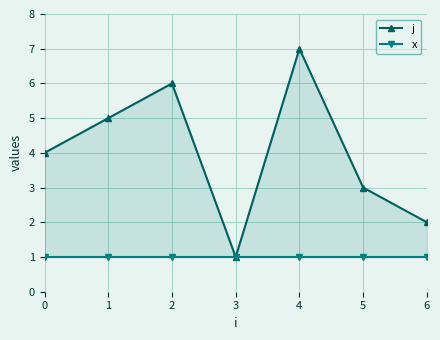

Reading left to right, extract all data points from this chart.

j: 0=4	1=5	2=6	3=1	4=7	5=3	6=2
x: 0=1	1=1	2=1	3=1	4=1	5=1	6=1